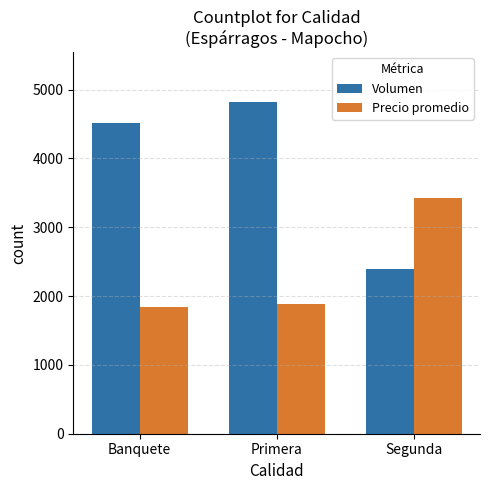

List the labels in order of Volumen value, largest first.

Primera, Banquete, Segunda